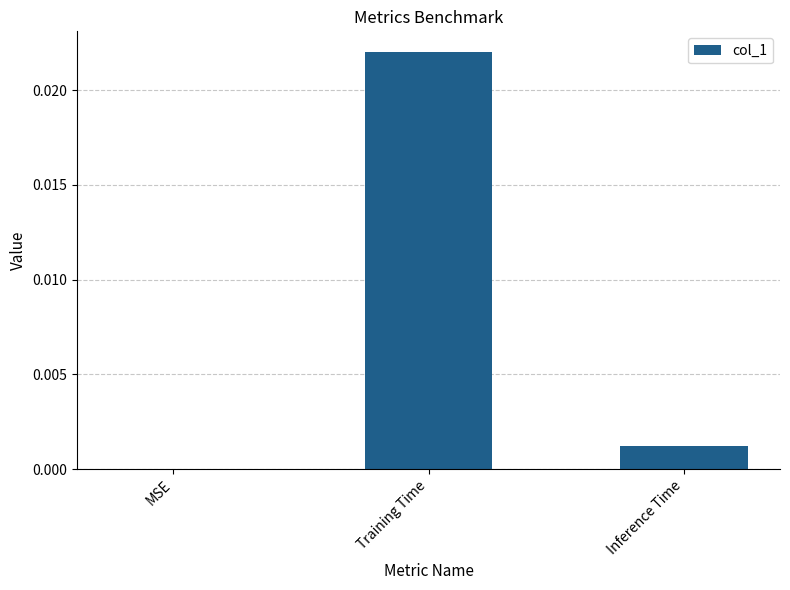

The chart shows a value of 0.0 at Training Time. True or false?

True